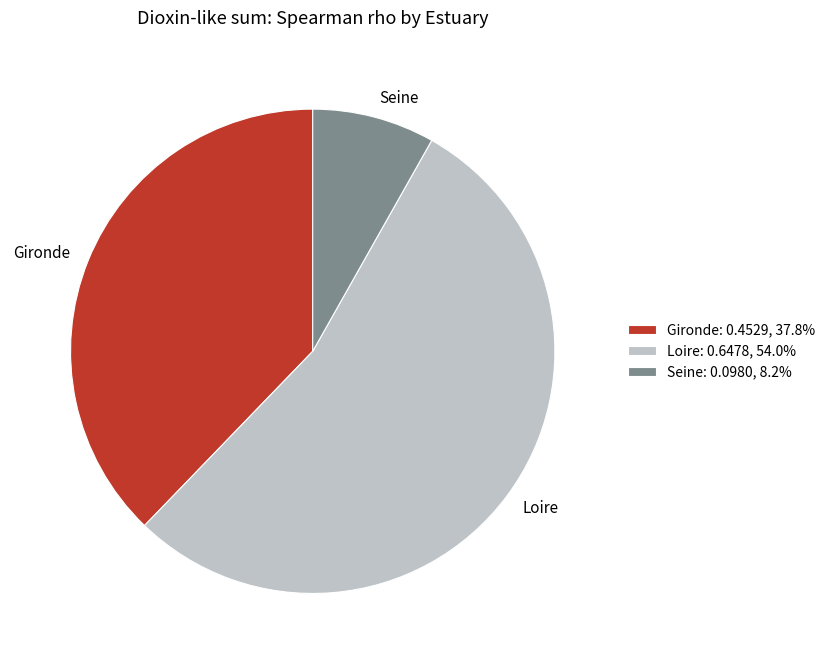

How many slices are in this pie chart?

3